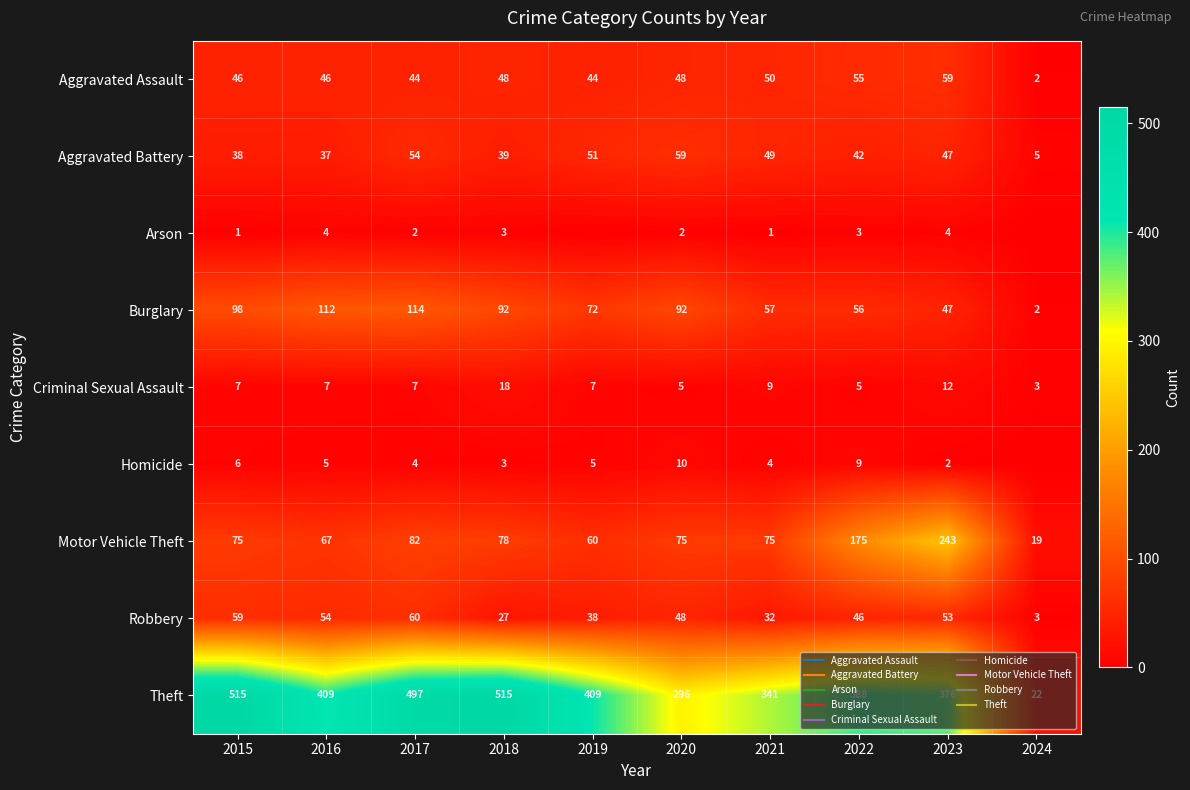

Which category has the highest value in the Motor Vehicle Theft series?

2023